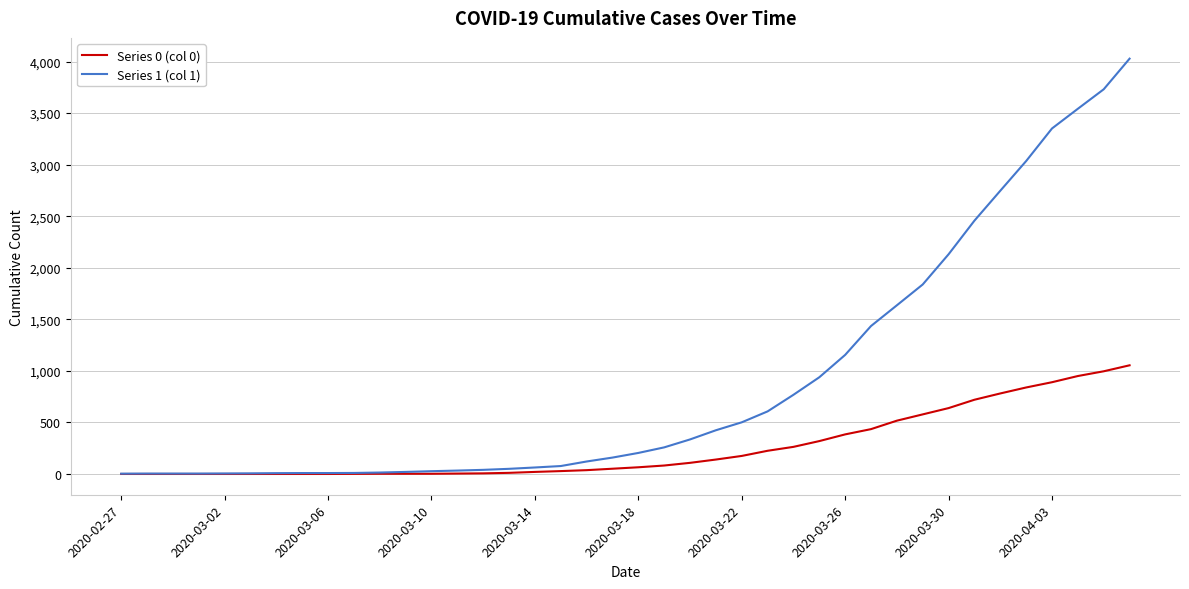

Which series has the largest range (max minus min)?

Series 1 (col 1)